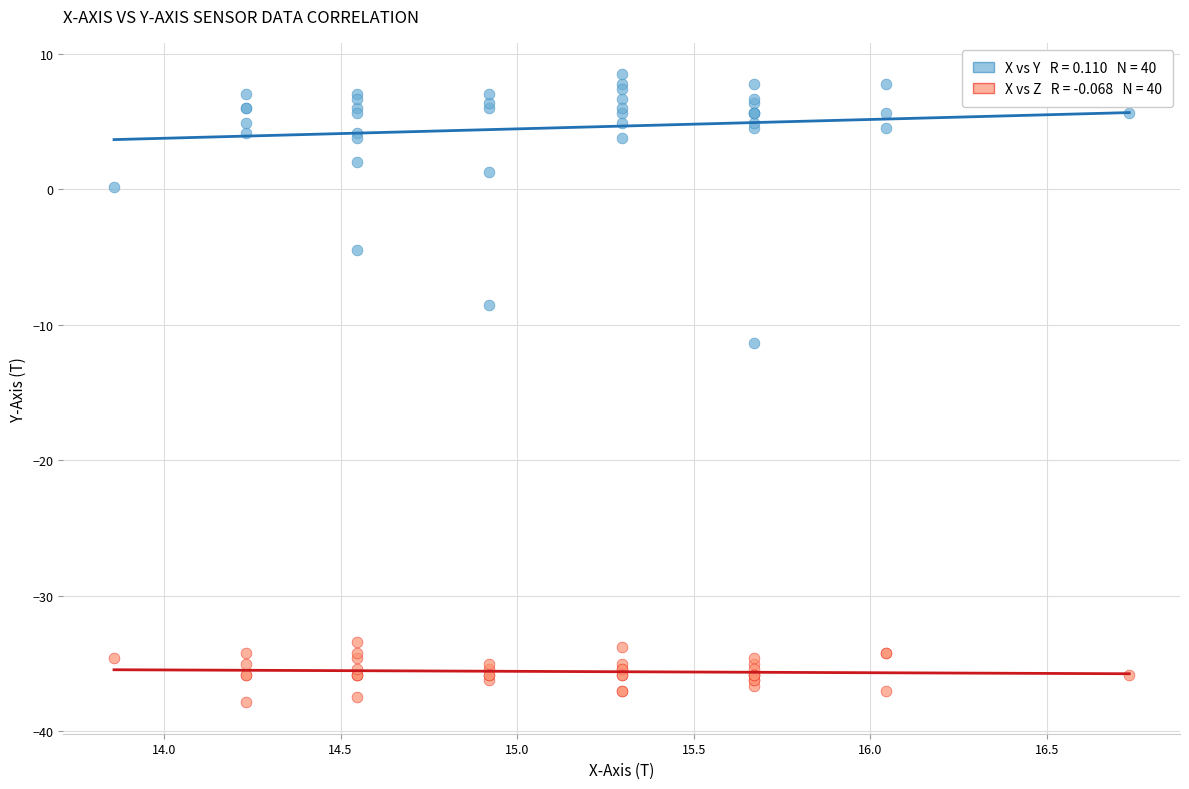

Across all series, what Y value is closest to -14?

-11.4